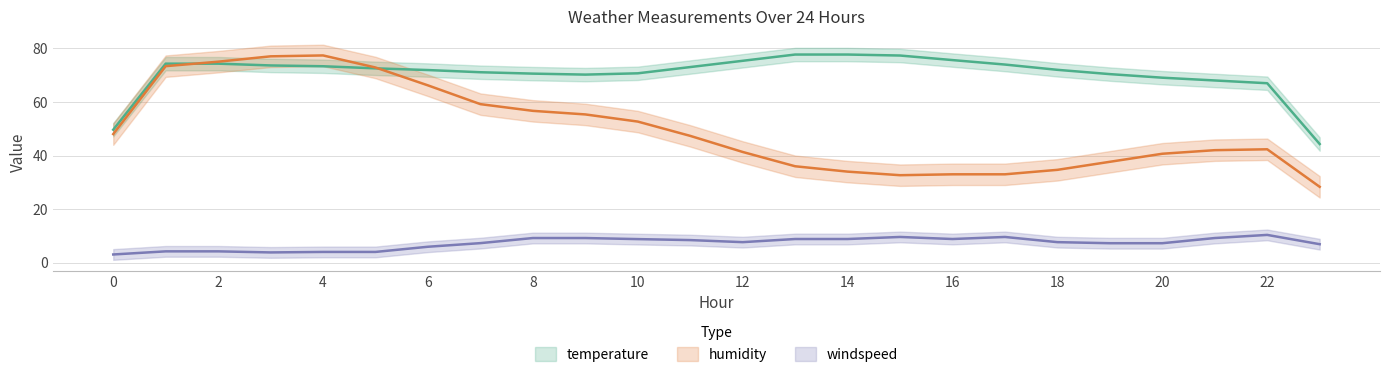

Between 11 and 19, which is larger?

11